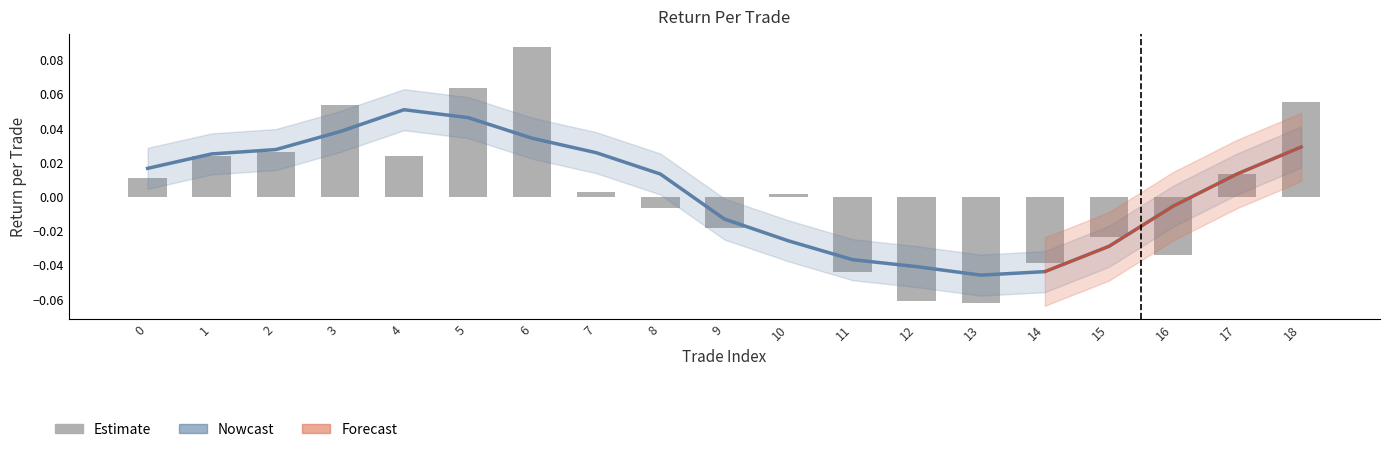

What is the difference between the maximum and minimum values?

0.1